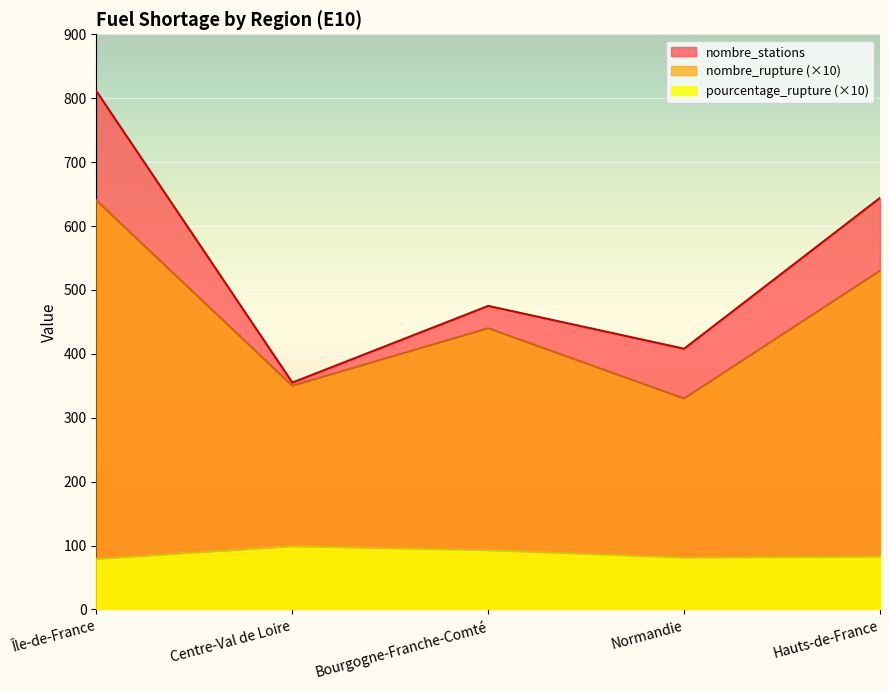

What value does the nombre_rupture series have at Normandie?

330.0